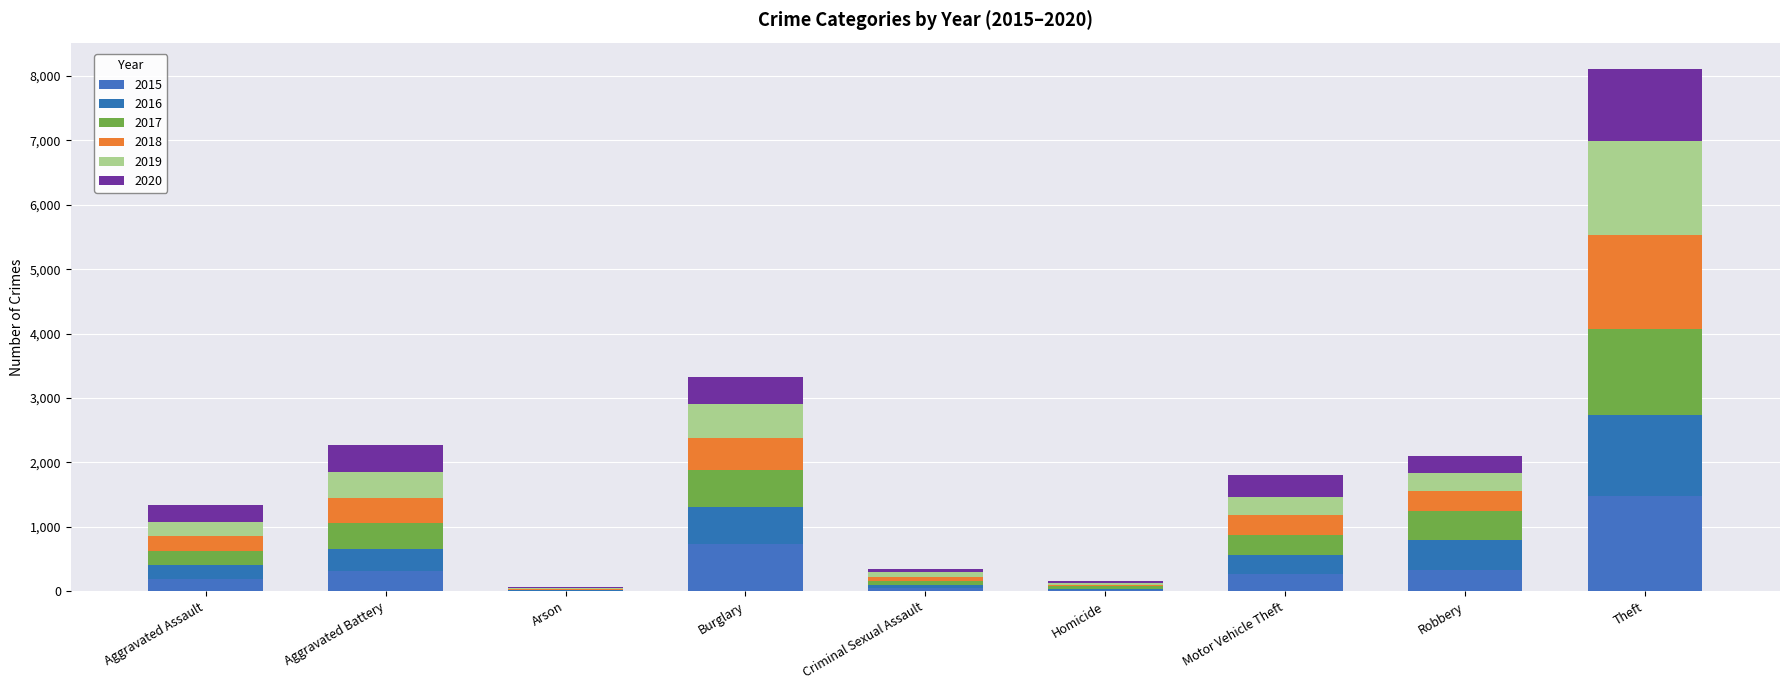

Are the bars grouped side by side (vs. stacked)?

No